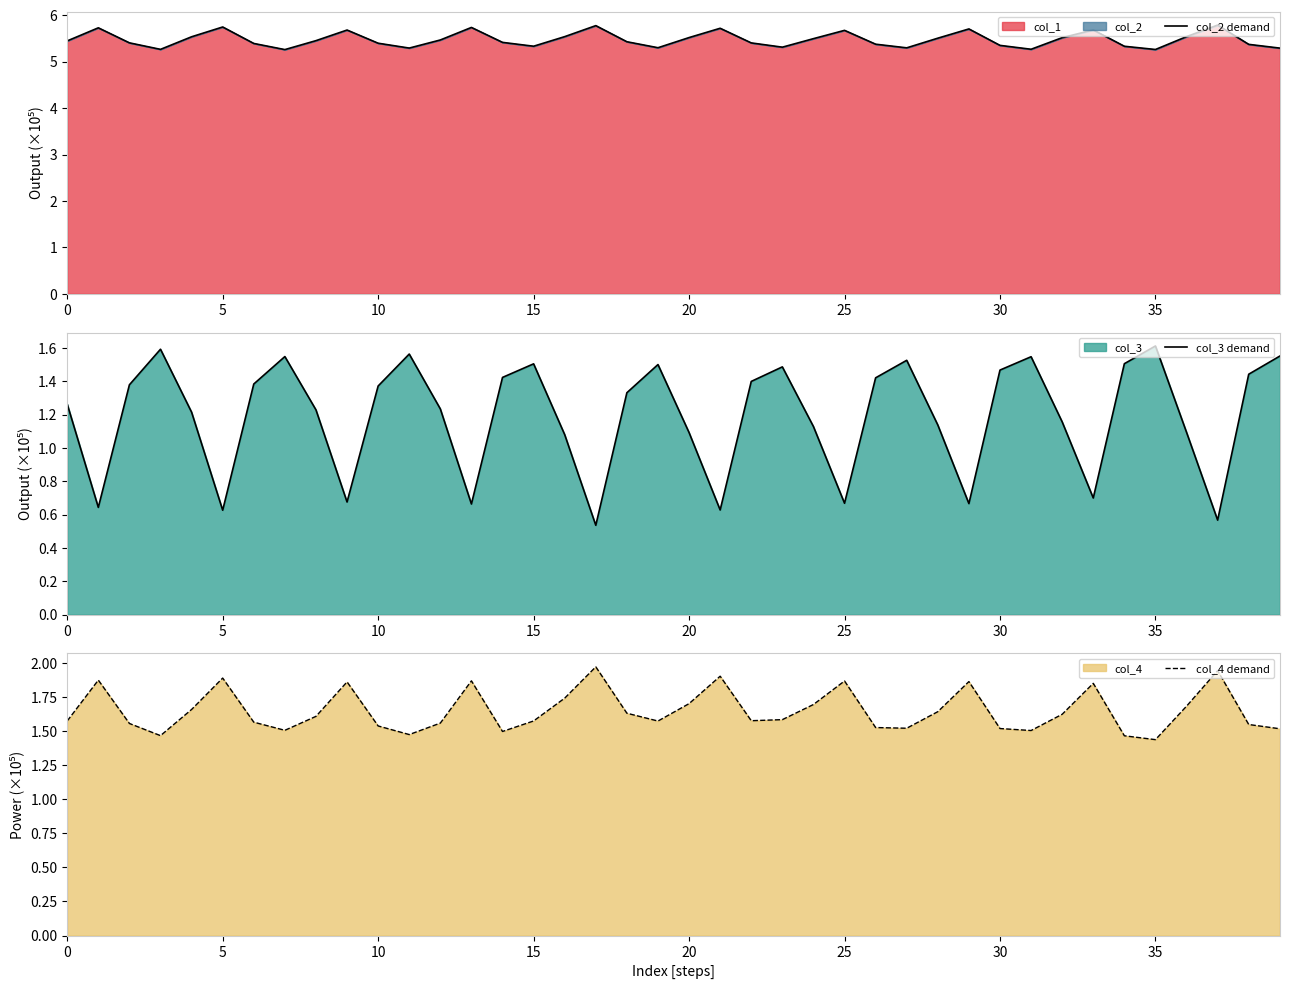

True or false: col_3 demand has a value of 0.8 at 17.

False